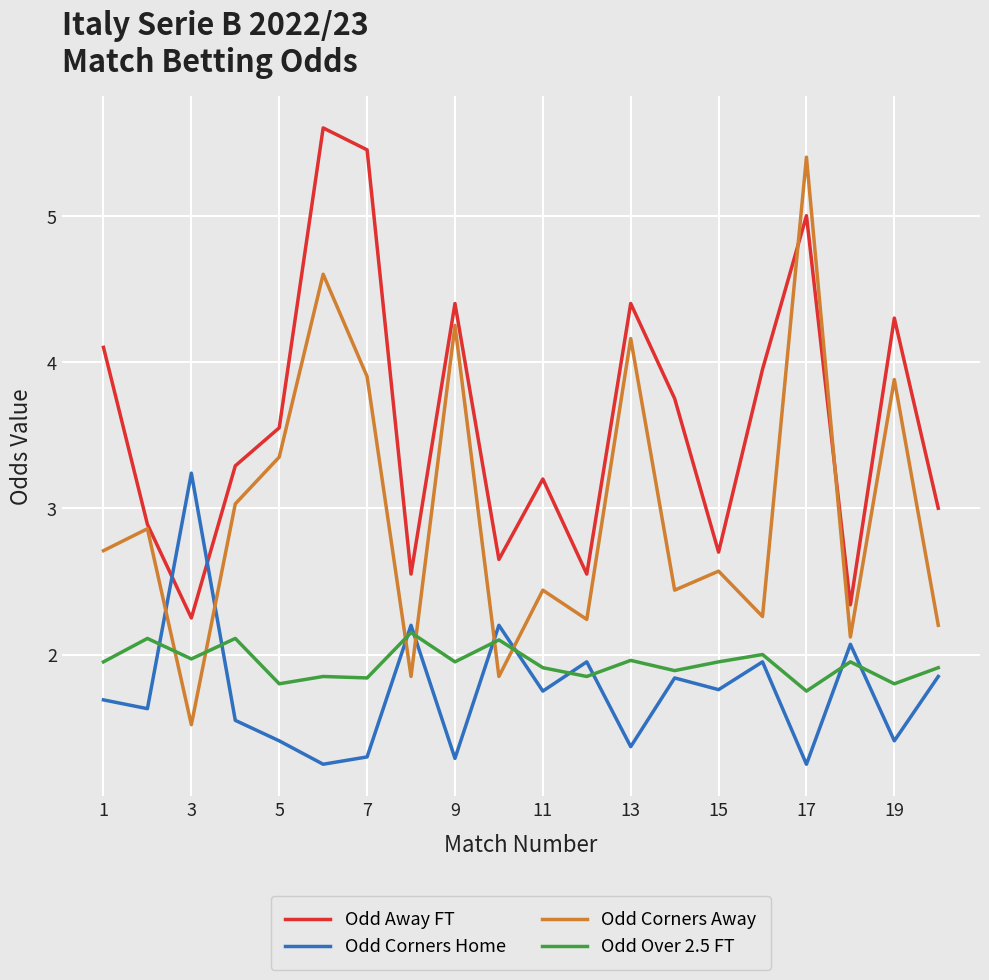

How many lines are shown in the chart?

4